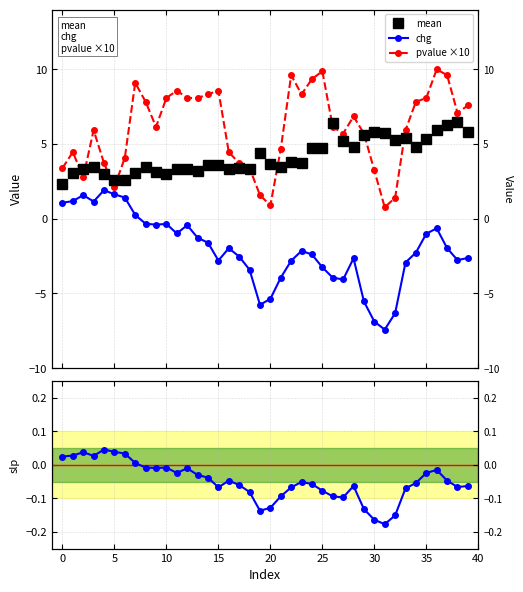

True or false: mean and chg cross at least once.

False